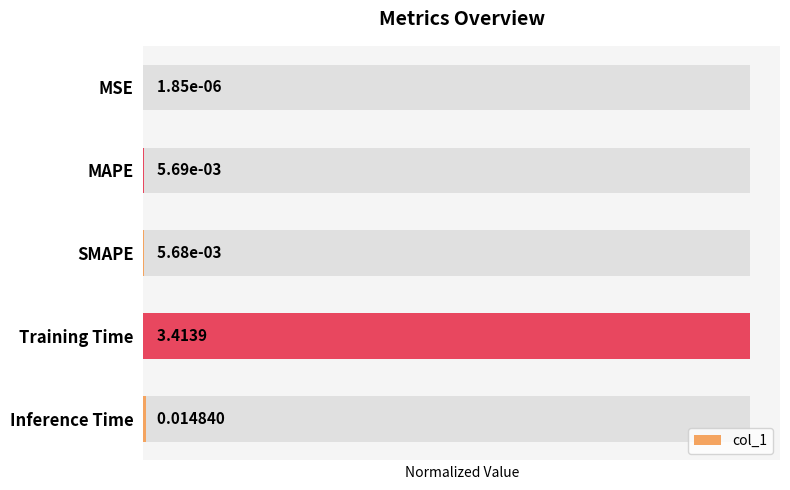

List the labels in order of value, largest first.

Training Time, Inference Time, MAPE, SMAPE, MSE